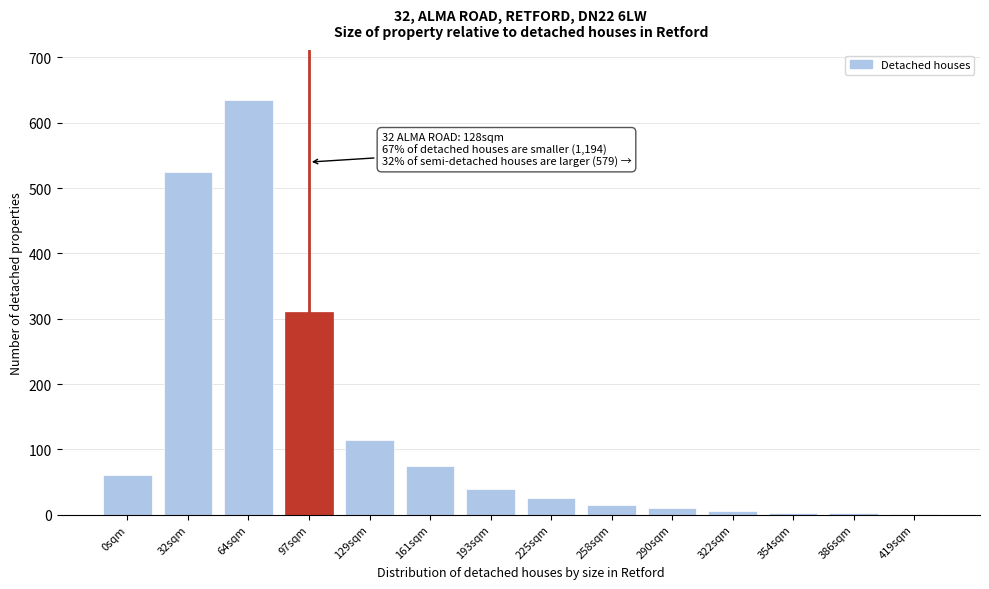

Which category has the highest value across all series?

64sqm